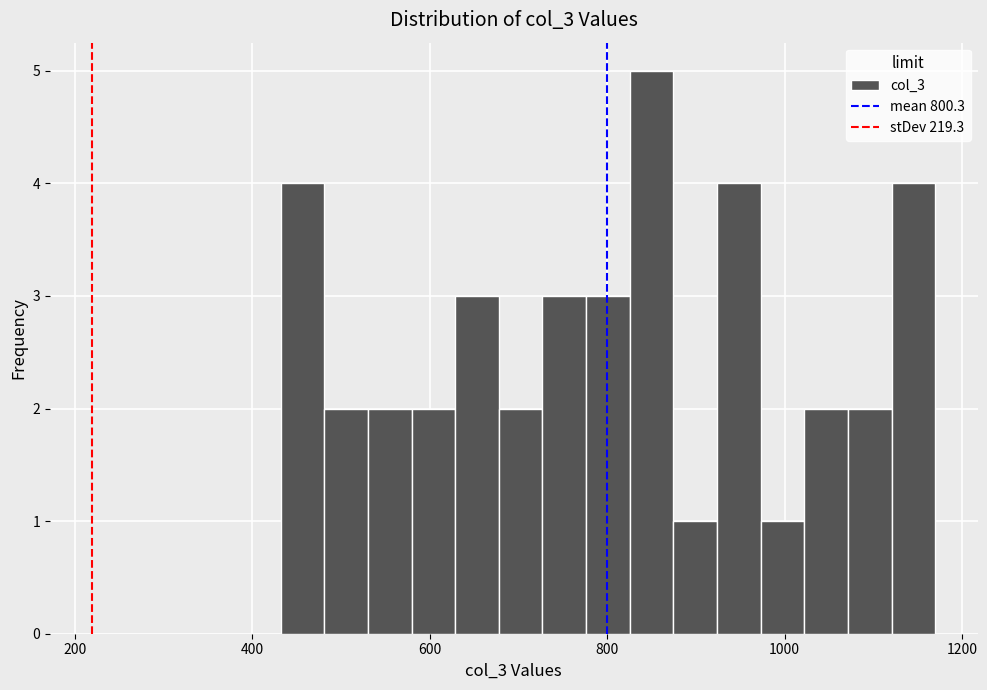

Around what value on the x-axis is the tallest bar? Give the approximate position of its centre, as read against the axis.

860